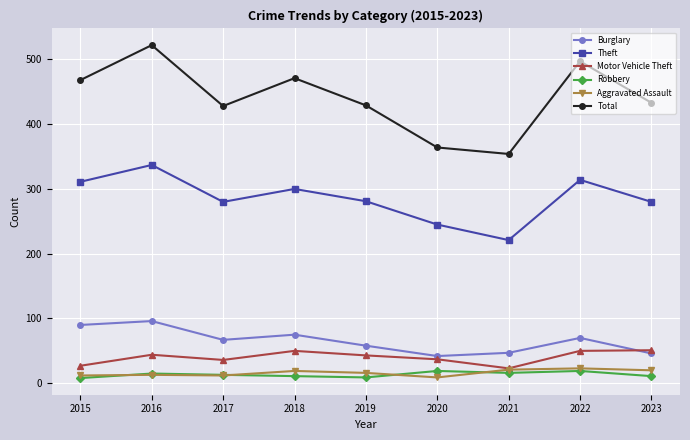

How many lines are shown in the chart?

6